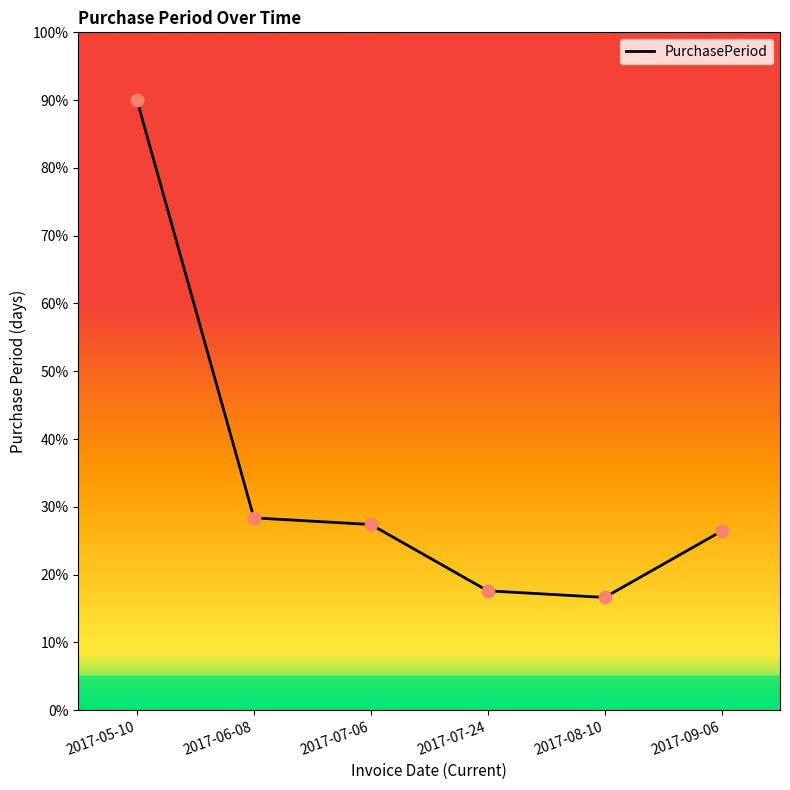

What is the ratio of the value at 2017-07-06 to the value at 2017-05-10?

0.3